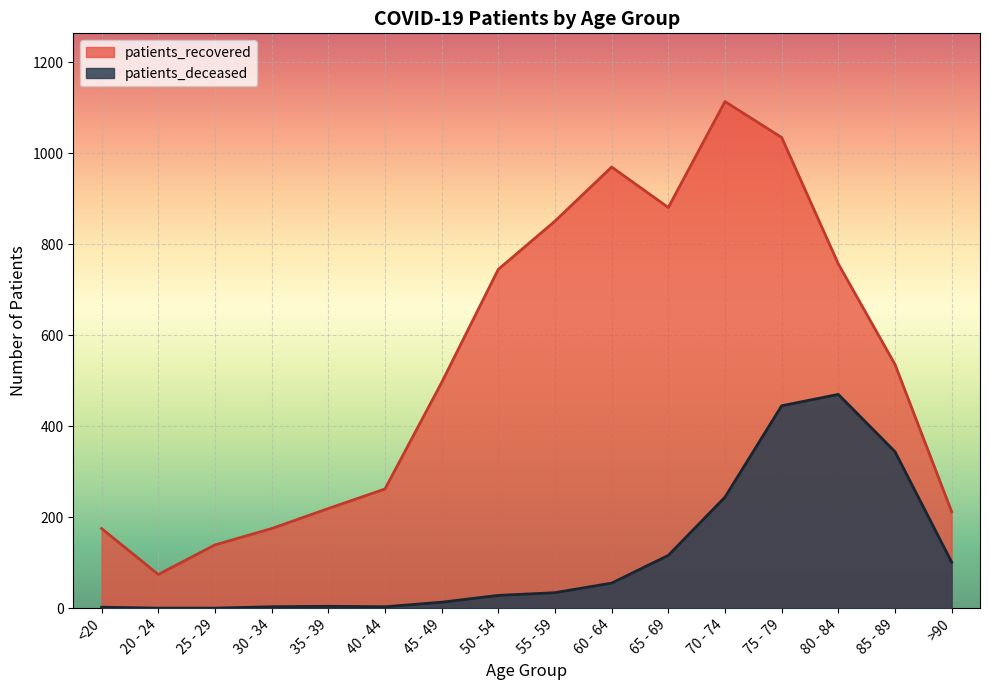

What is the average value of the patients_recovered series?

540